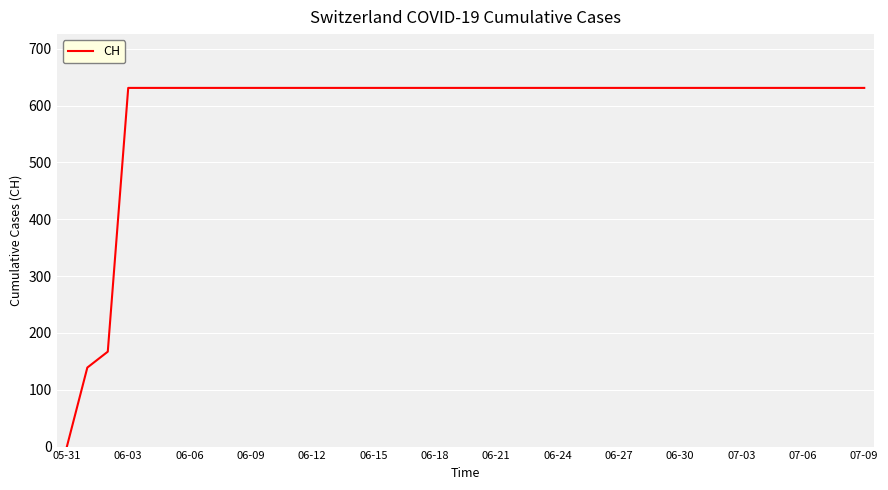

What is the difference between the maximum and minimum values?

631